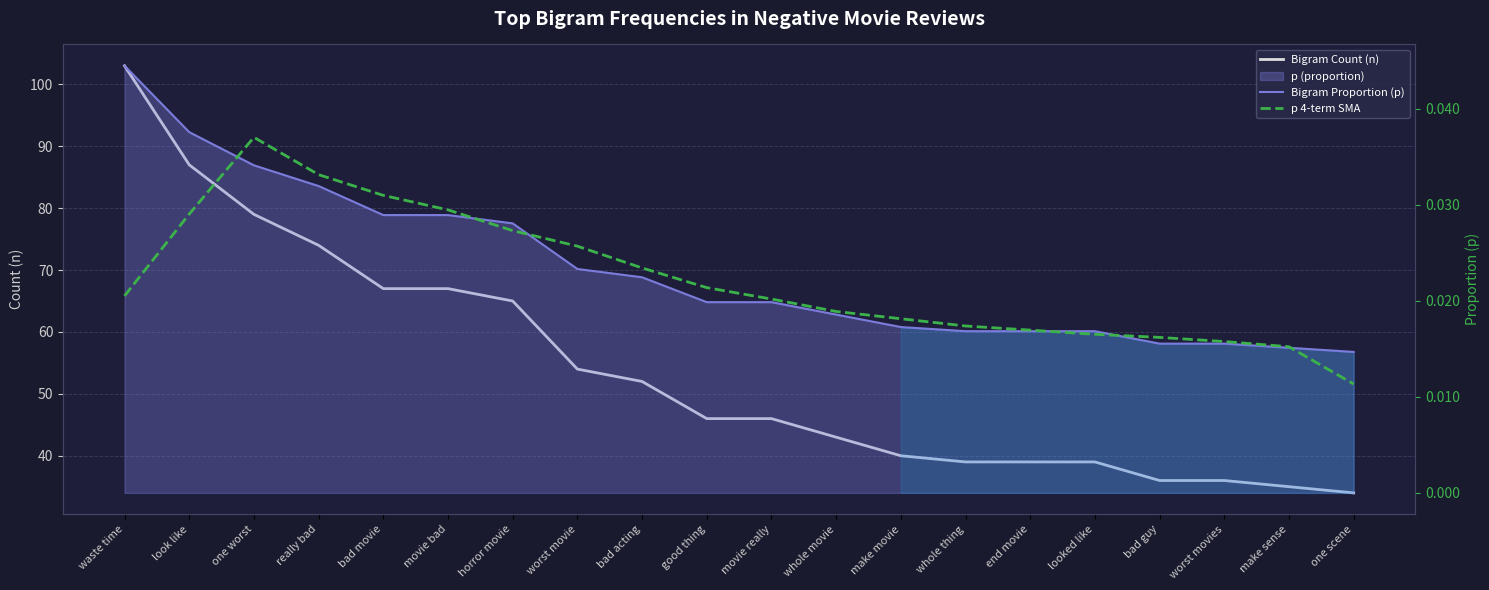

Is the value of p 4-term SMA at bad acting greater than the value of Bigram Proportion (p) at worst movie?

Yes